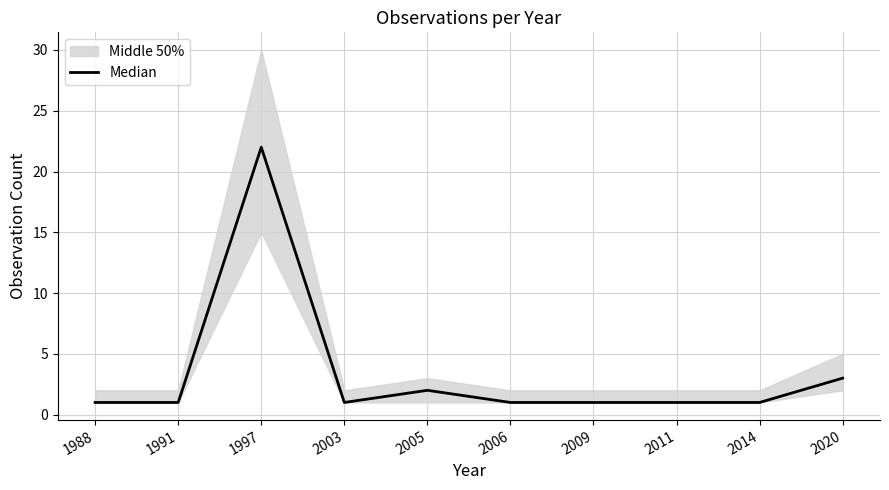

At which label is the value closest to 11?

2020